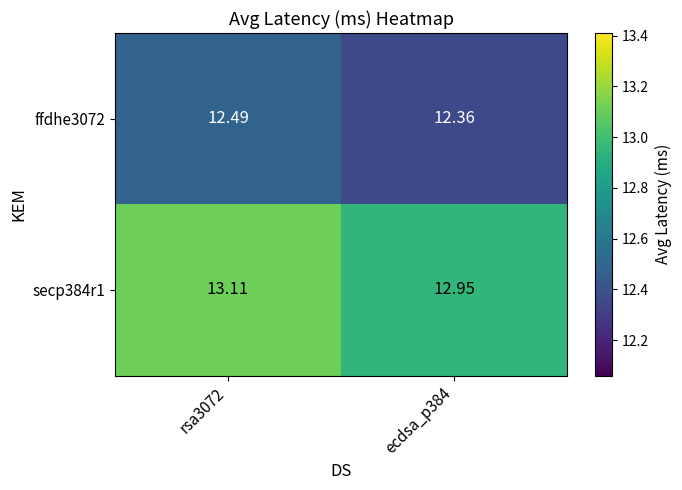

Between rsa3072 and ecdsa_p384, which series saw the biggest shift?

secp384r1